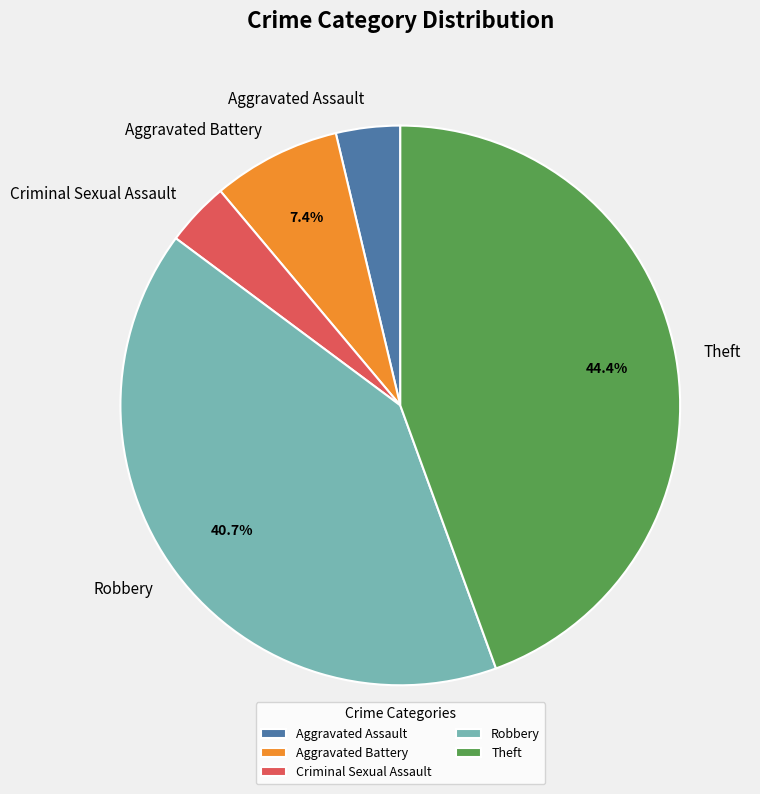

To the nearest percent, what percentage of the pie is Robbery?

41%